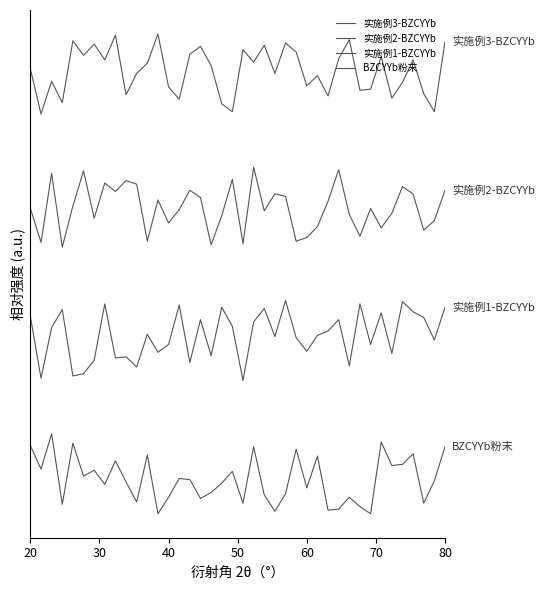

Where is BZCYYb粉末 nearest to the value 15?

70